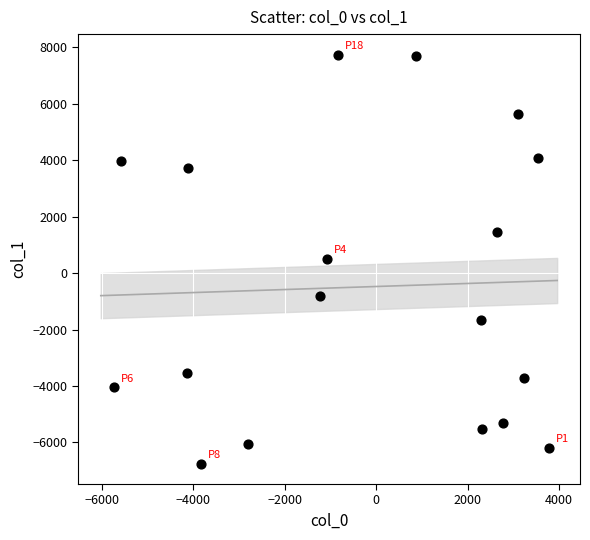

What is the range of Y values (max minus min)?

14485.6